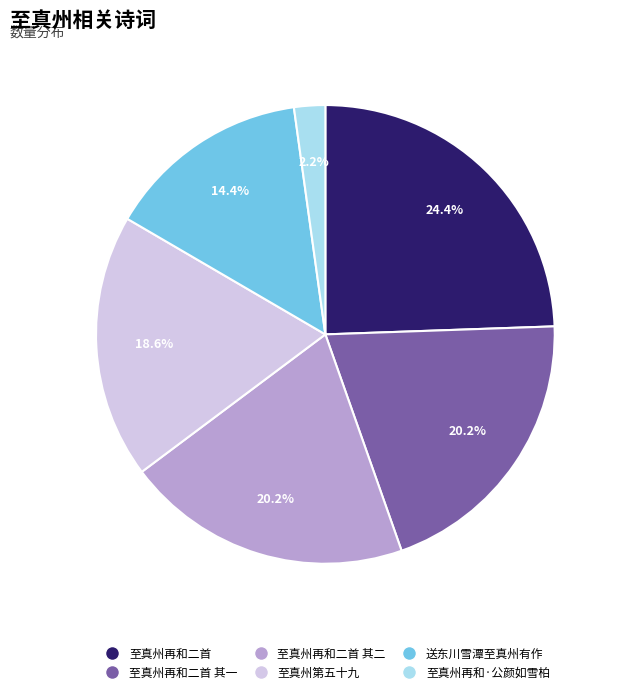

Does any single category account for the majority?

No